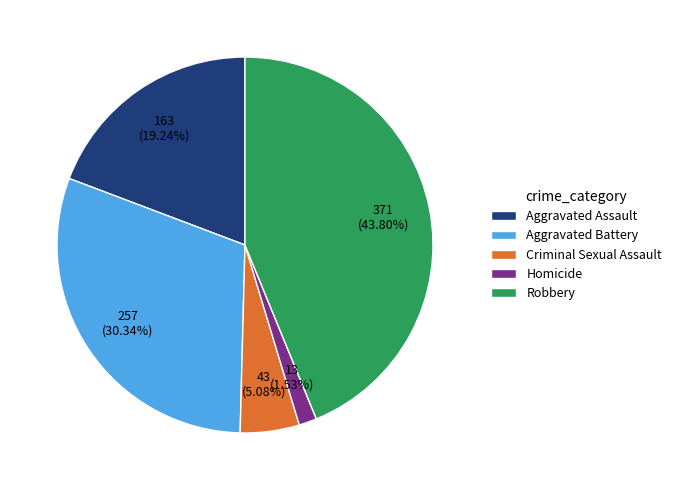

Which slice is the largest?

Robbery